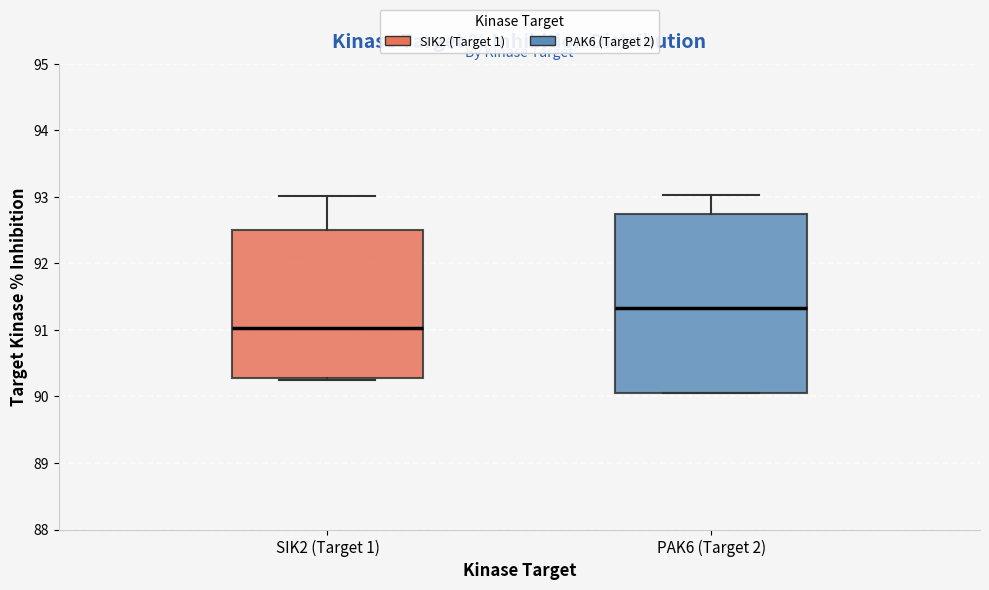

Reading left to right, read every box against the y-axis: the position of its median line, the range the box covers, and the ends of its whiskers. The values are not printed on the chart, so give them approximately, as read against the axis.

SIK2 (Target 1): median 91.0, box 90.3 to 92.5, whiskers 90.2 to 93.0
PAK6 (Target 2): median 91.3, box 90.0 to 92.7, whiskers 90.0 to 93.0